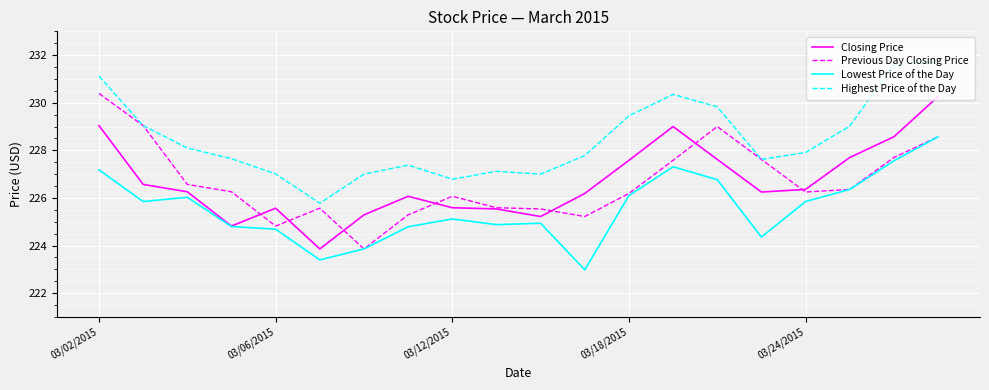

What is the minimum value shown in the chart?

223.0